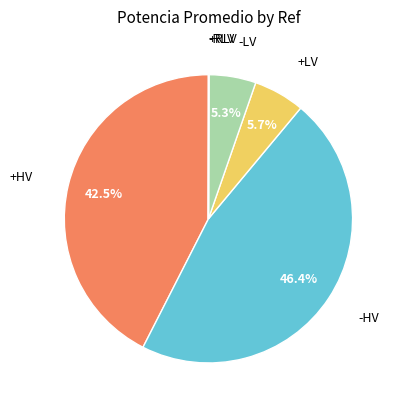

Is there any slice that represents more than half of the pie?

No